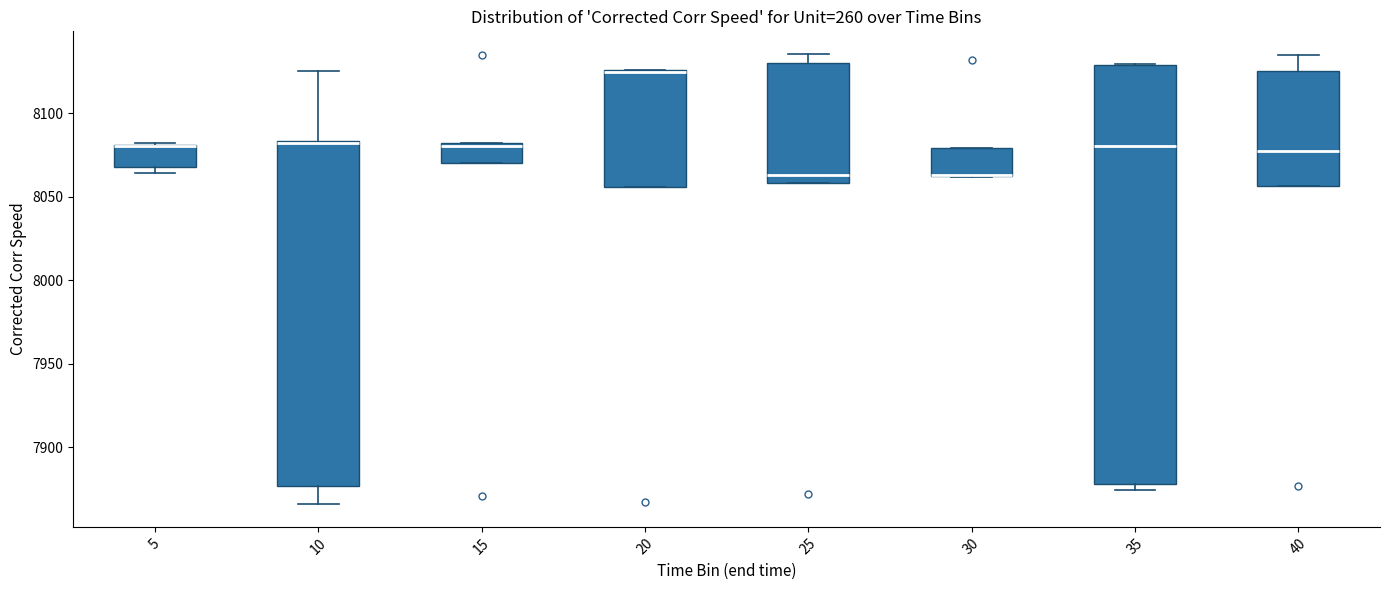

Where is the upper edge of the box at x = 10 on the y-axis? The values are not printed on the chart, so give them approximately, as read against the axis.

8085